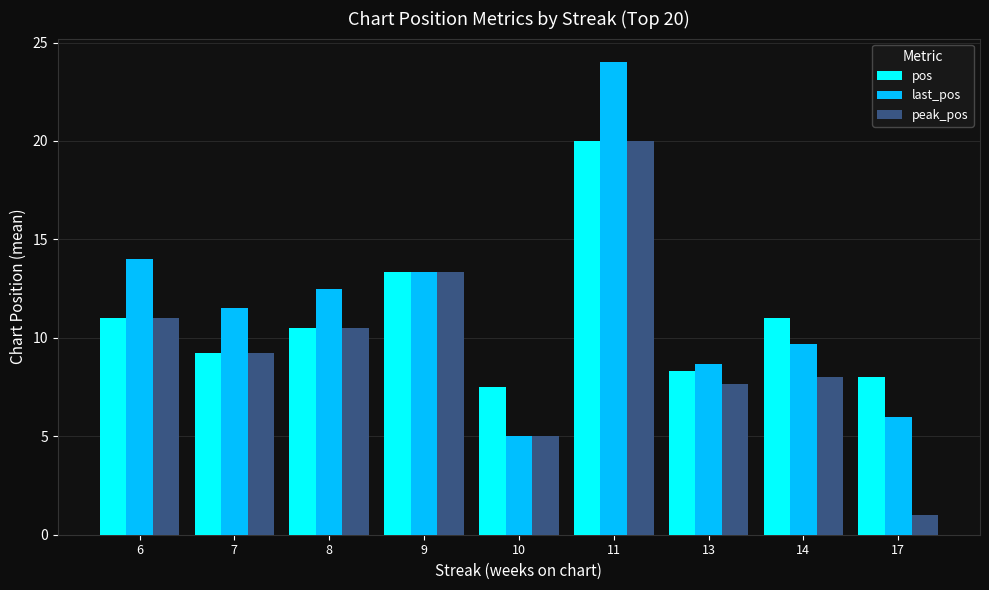

What is the difference between the pos values at 9 and 17?

5.3